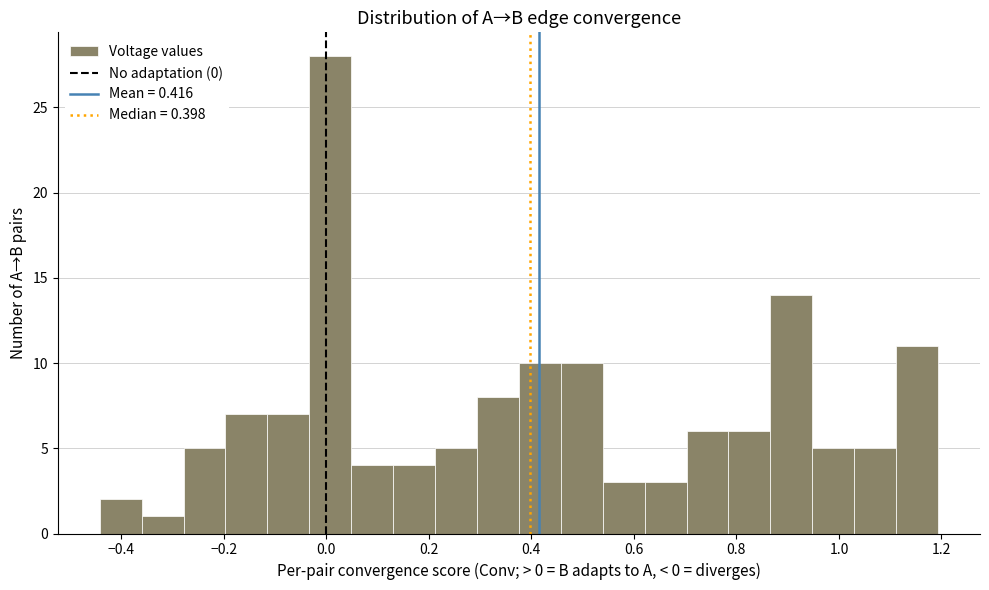

Over which range of the x-axis is the bar tallest?

-0.04 to 0.04